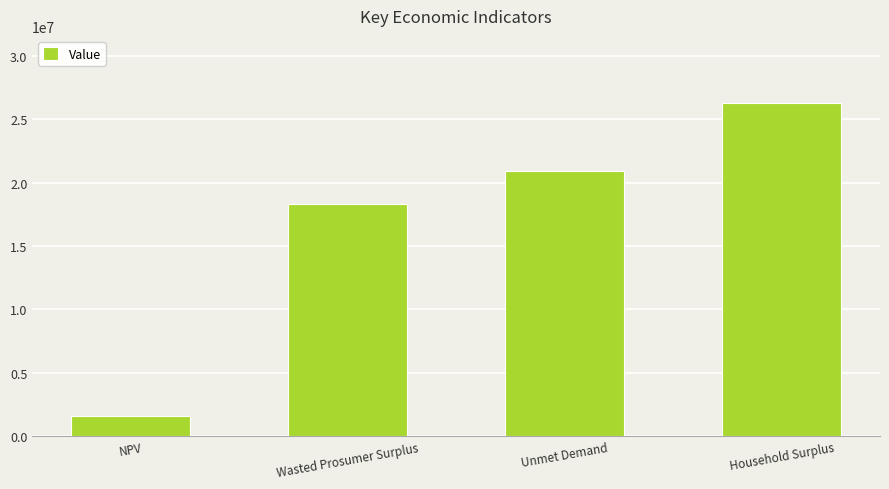

Which category has the lowest value across all series?

NPV